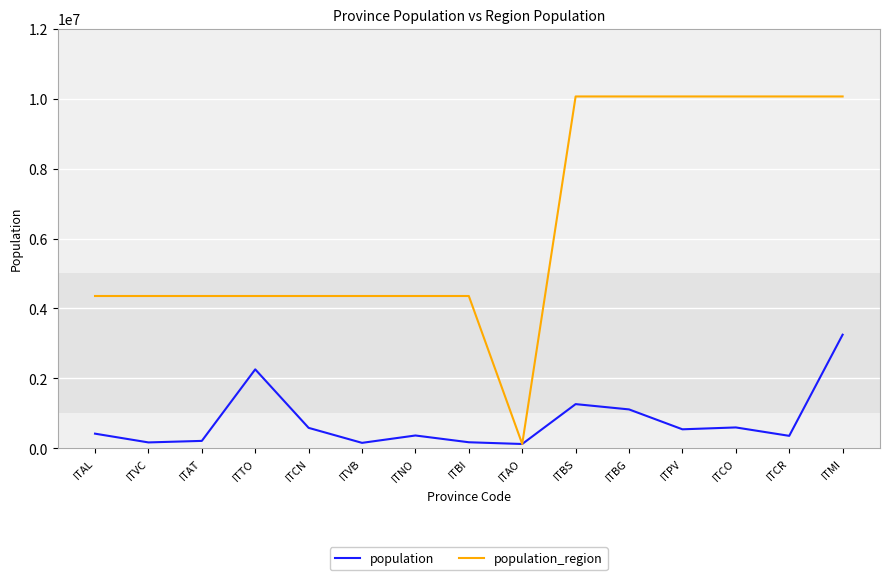

Is the value of population at ITNO greater than the value of population_region at ITAL?

No